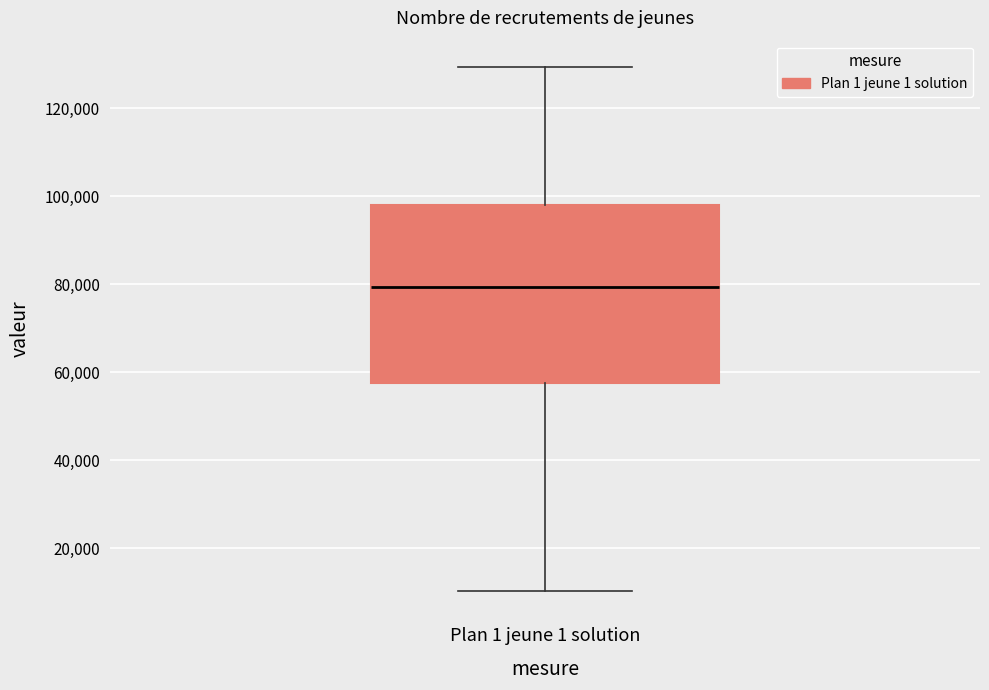

Read this box plot against the y-axis: the position of the median line, the range covered by the box, and the ends of both whiskers. The values are not printed on the chart, so give them approximately, as read against the axis.

median 80000, box 58000 to 98000, whiskers 10000 to 130000